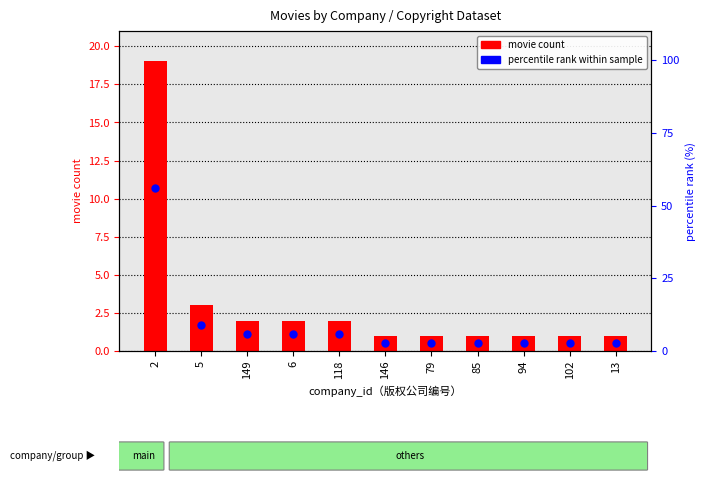

Which series has the largest total across all categories?

percentile rank within sample